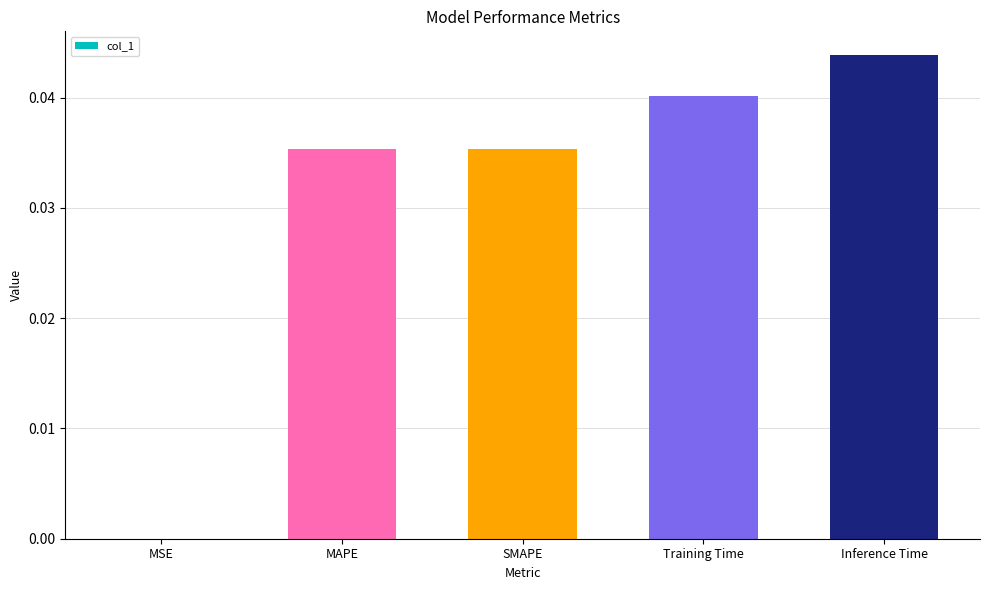

Is it true that the value at Training Time is 0.0?

True